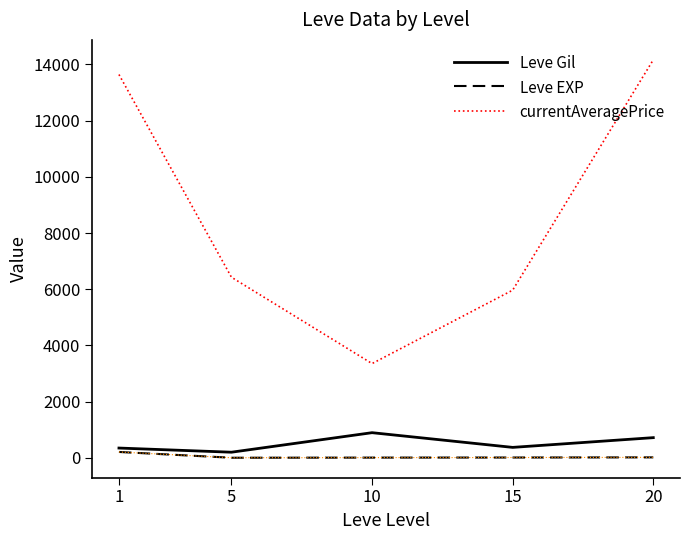

True or false: Leve Gil and Leve EXP intersect in this chart.

False